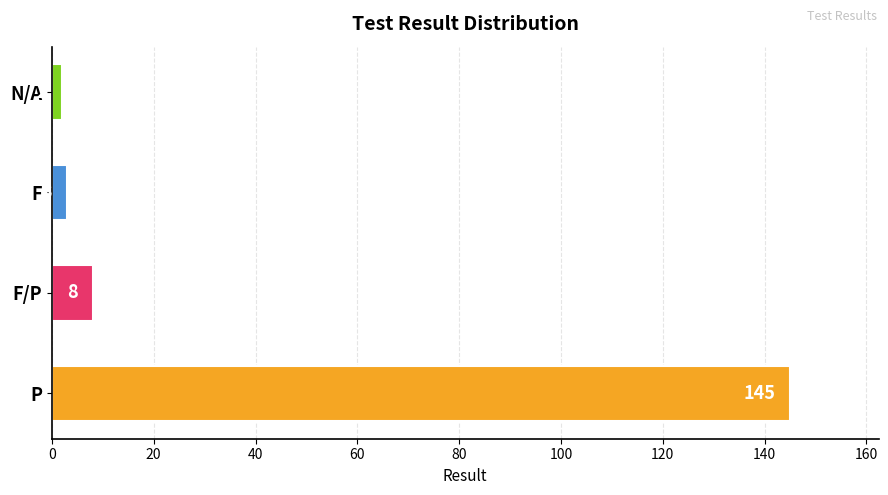

The value at F/P is 8. True or false?

True